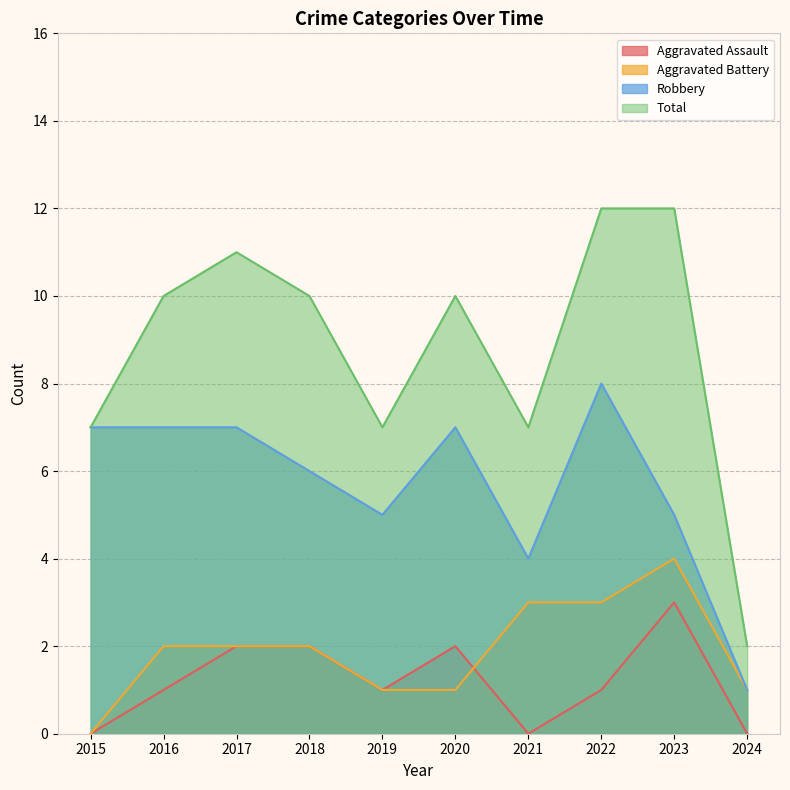

Reading left to right, transcribe all the data shown in this chart.

Aggravated Assault: 0	1	2	2	1	2	0	1	3	0
Aggravated Battery: 0	2	2	2	1	1	3	3	4	1
Robbery: 7	7	7	6	5	7	4	8	5	1
Total: 7	10	11	10	7	10	7	12	12	2